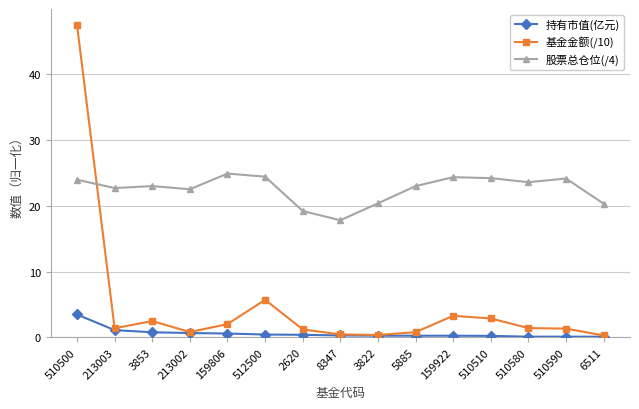

Where is the first local maximum for 基金金额(/10)?

3853